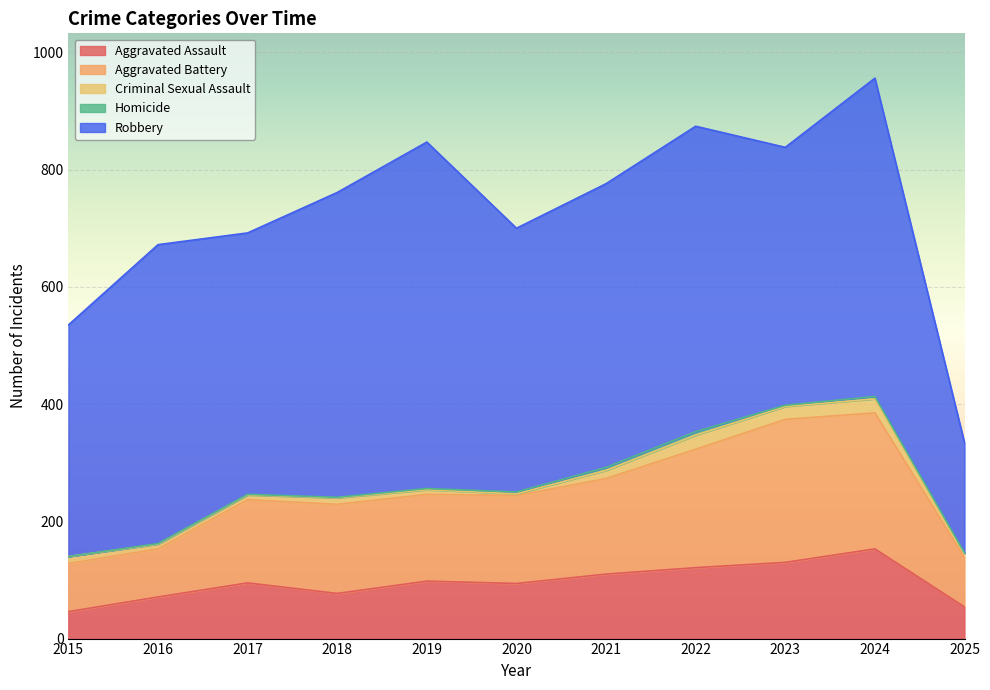

Reading left to right, transcribe all the data shown in this chart.

Aggravated Assault: 46	71	95	77	98	94	110	121	130	153	54
Aggravated Battery: 82	82	142	152	148	150	163	202	244	232	84
Criminal Sexual Assault: 12	8	8	11	8	3	14	24	22	24	7
Homicide: 0	1	1	1	2	3	5	6	2	4	1
Robbery: 395	510	446	520	591	450	484	521	440	543	188